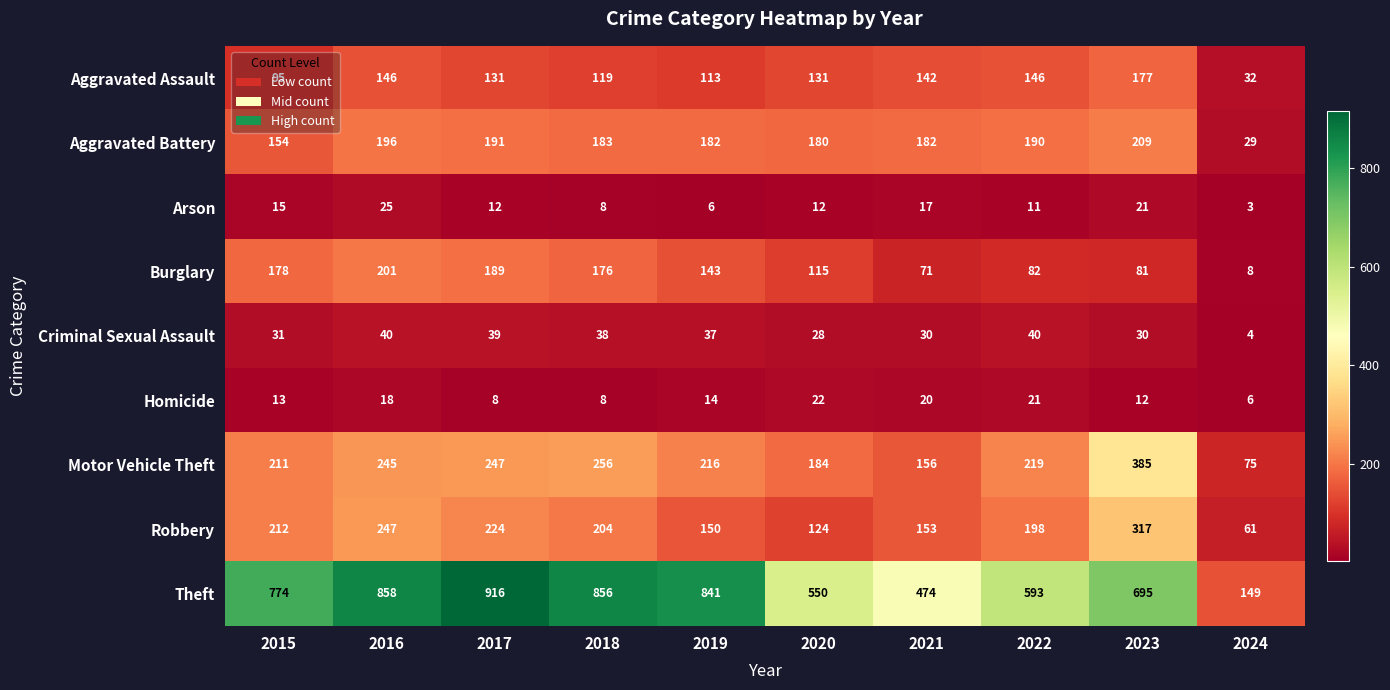

What is the maximum value shown in the chart?

916